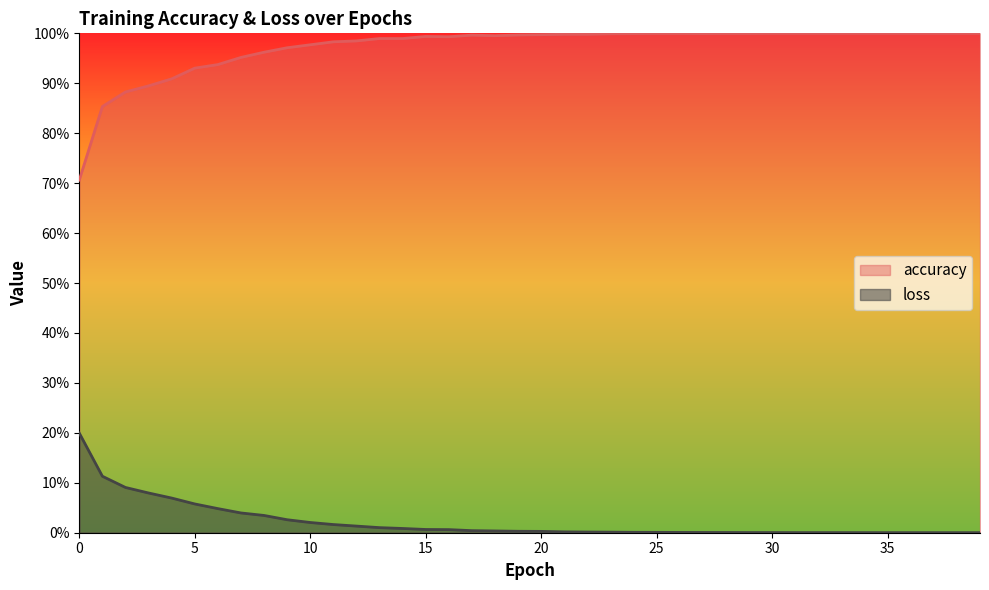

Reading left to right, list all the values displayed in this chart.

accuracy: 0.7	0.9	0.9	0.9	0.9	0.9	0.9	1.0	1.0	1.0	1.0	1.0	1.0	1.0	1.0	1.0	1.0	1.0	1.0	1.0	1.0	1.0	1.0	1.0	1.0	1.0	1.0	1.0	1.0	1.0	1.0	1.0	1.0	1.0	1.0	1.0	1.0	1.0	1.0	1.0
loss: 0.2	0.1	0.1	0.1	0.1	0.1	0.0	0.0	0.0	0.0	0.0	0.0	0.0	0.0	0.0	0.0	0.0	0.0	0.0	0.0	0.0	0.0	0.0	0.0	0.0	0.0	0.0	0.0	0.0	0.0	0.0	0.0	0.0	0.0	0.0	0.0	0.0	0.0	0.0	0.0